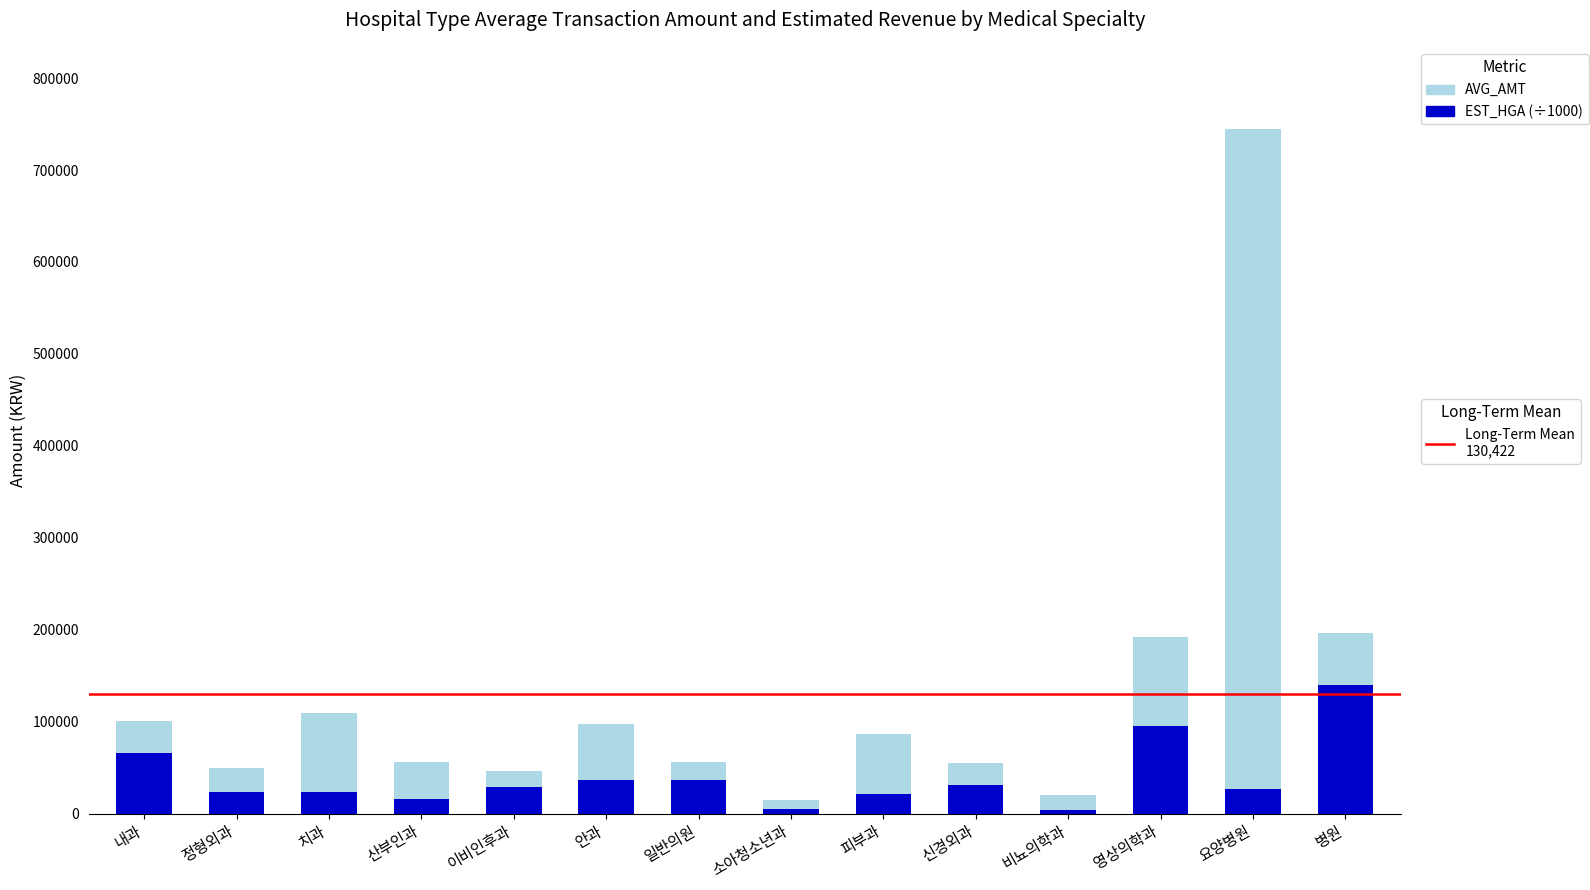

At which category is the sum across all series the highest?

요양병원